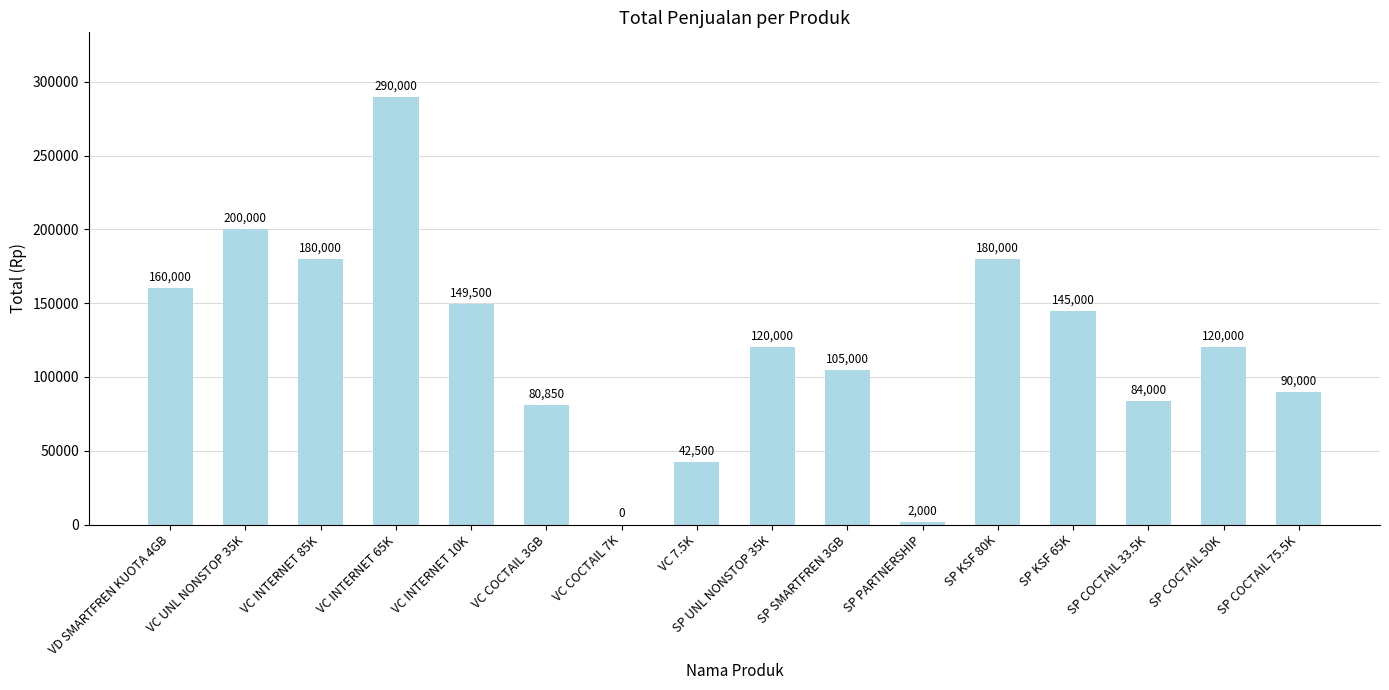

Reading left to right, extract all data points from this chart.

160000	200000	180000	290000	149500	80850	0	42500	120000	105000	2000	180000	145000	84000	120000	90000